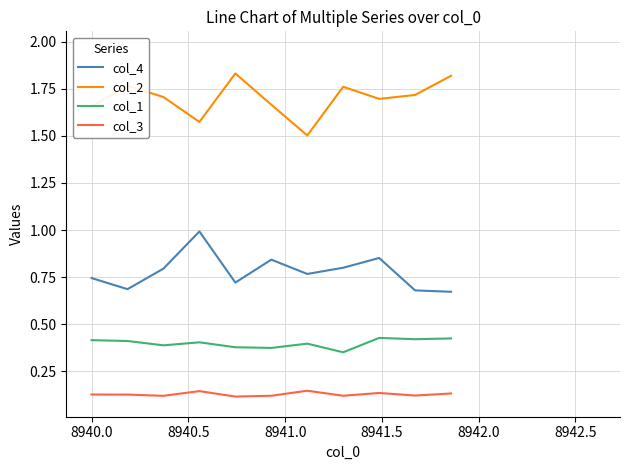

How many distinct data groups are displayed?

4